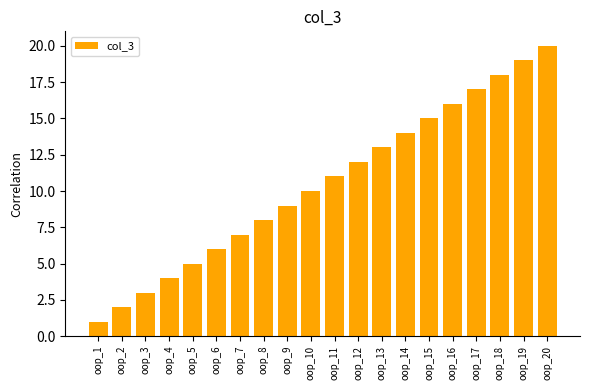

Count the number of categories in the chart.

20